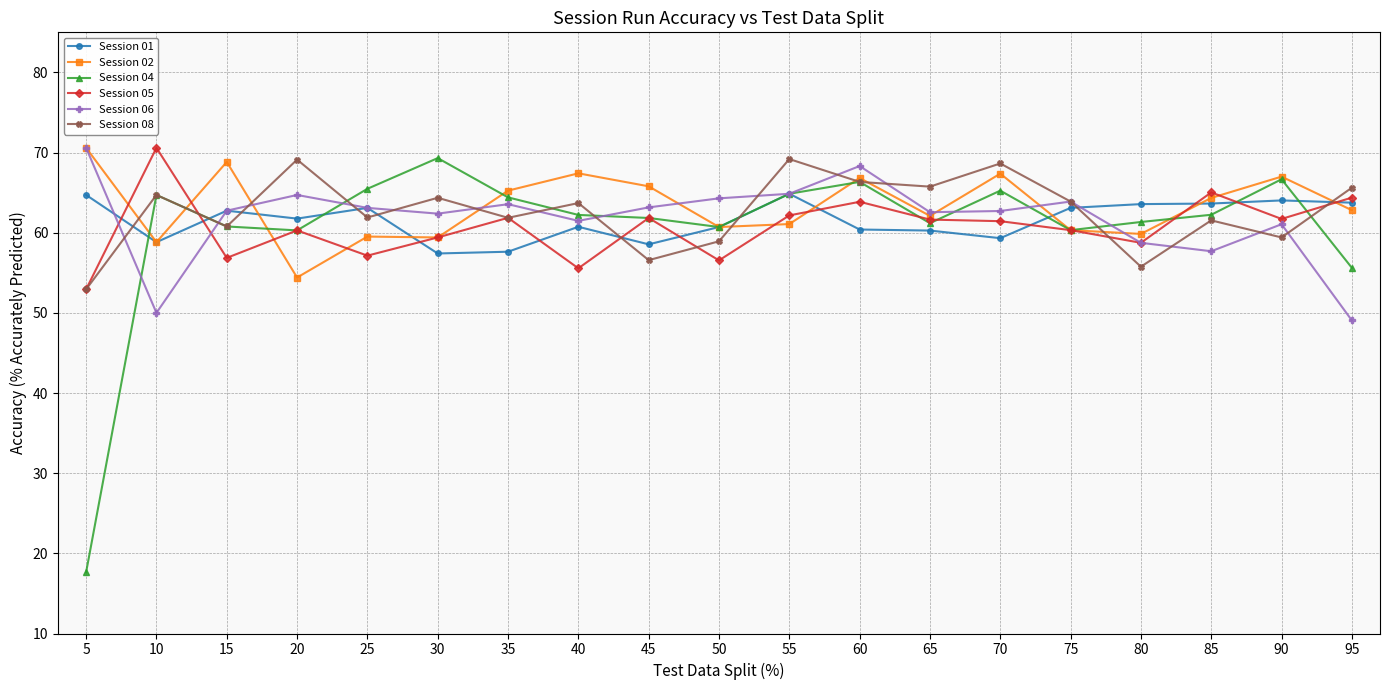

What is the approximate value of Session 08 at 30?

64.4